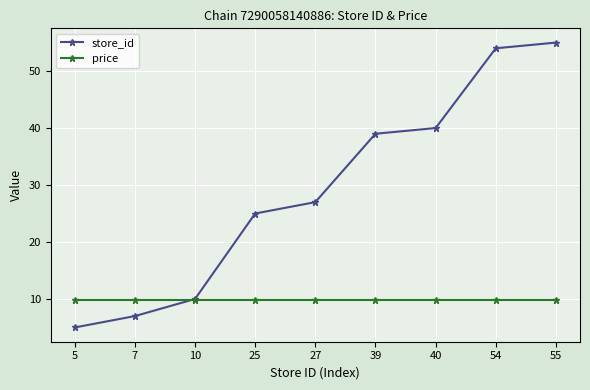

True or false: store_id has a value of 10.0 at 10.

True